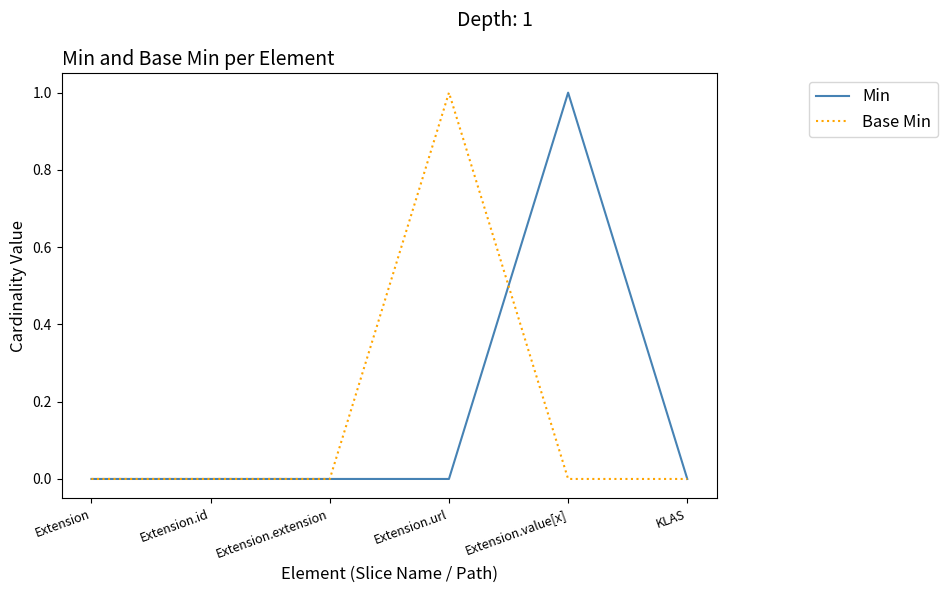

Which series changed the most between Extension and Extension.value[x]?

Min